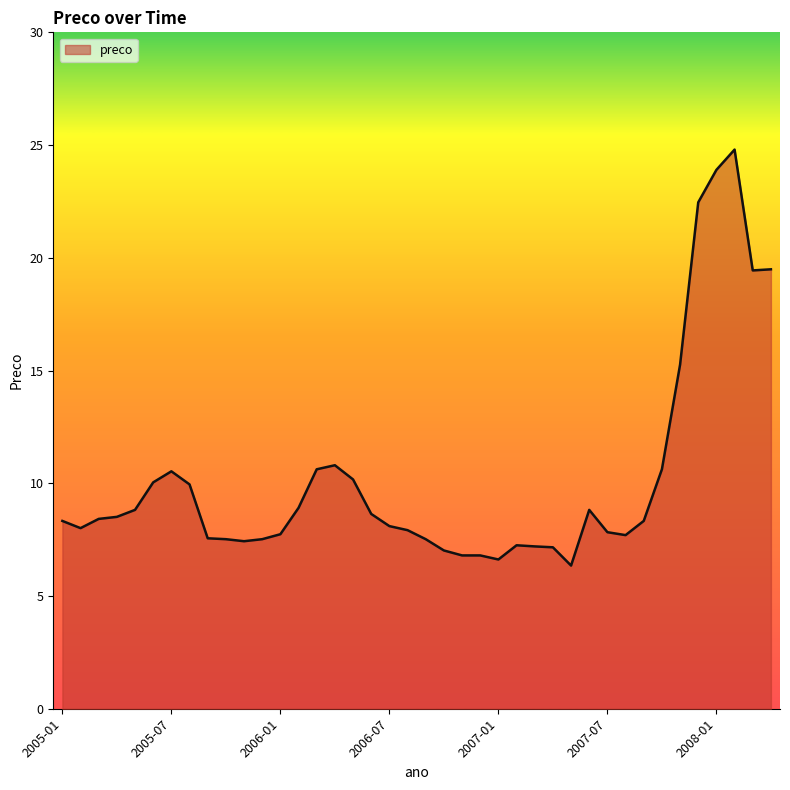

What is the maximum value shown in the chart?

24.8